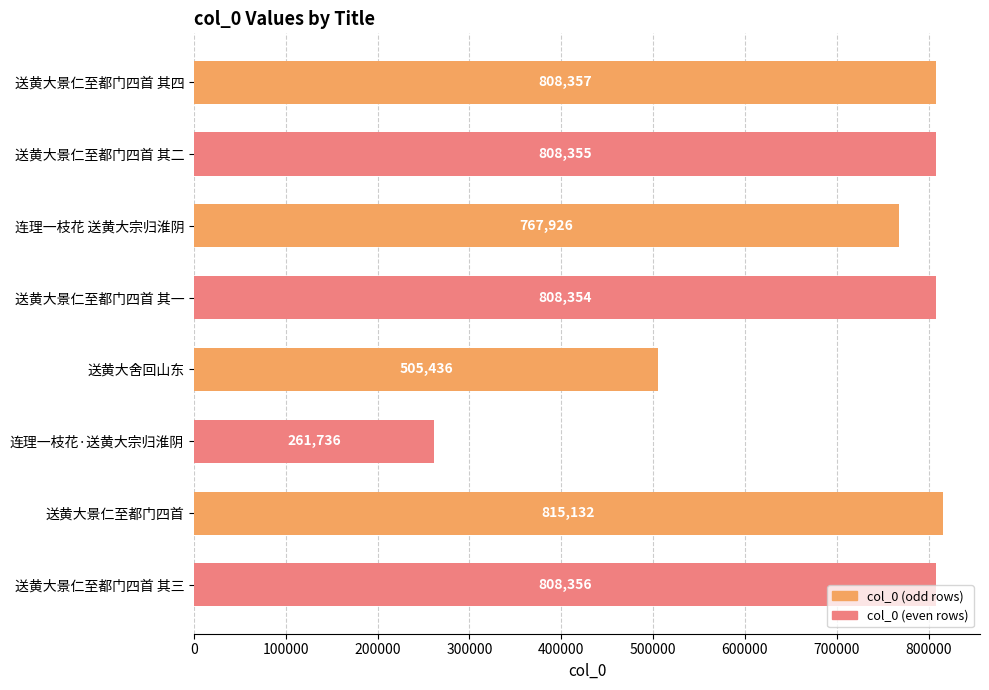

What is the difference between the second highest and minimum values?

546621